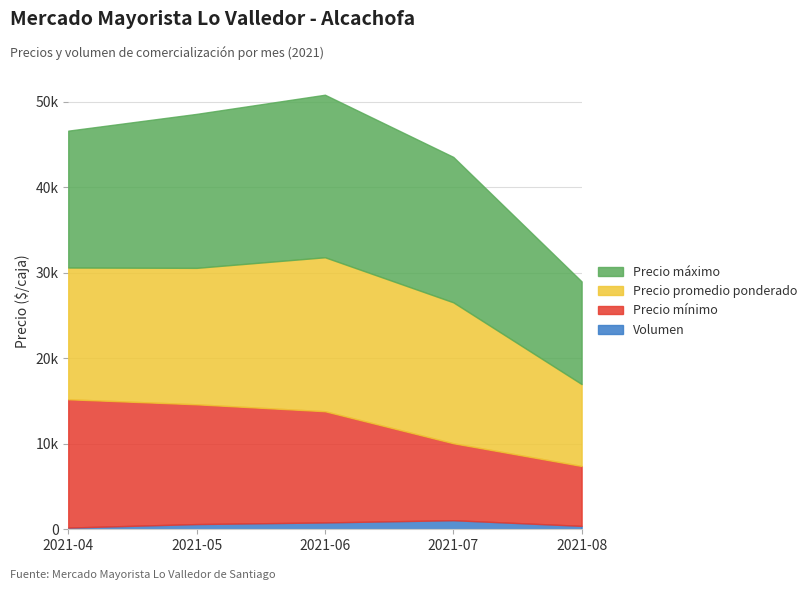

Reading right to left, list all the values displayed in this chart.

Precio minimo: 7000	9000	13000	14000	15000
Precio maximo: 12000	17000	19000	18000	16000
Precio promedio ponderado: 9575	16473	18000	15951	15400
Volumen: 400	1060	800	610	200